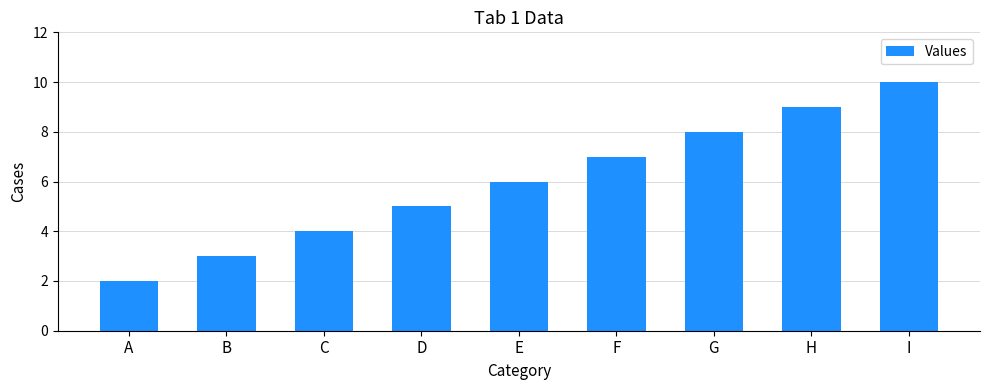

Rank the categories by value from lowest to highest.

A, B, C, D, E, F, G, H, I